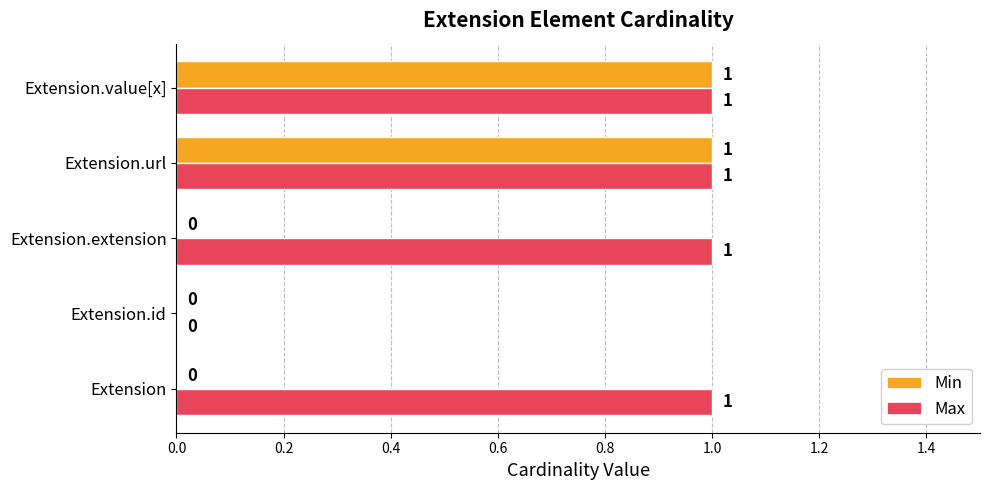

Which series has the largest total across all categories?

Max